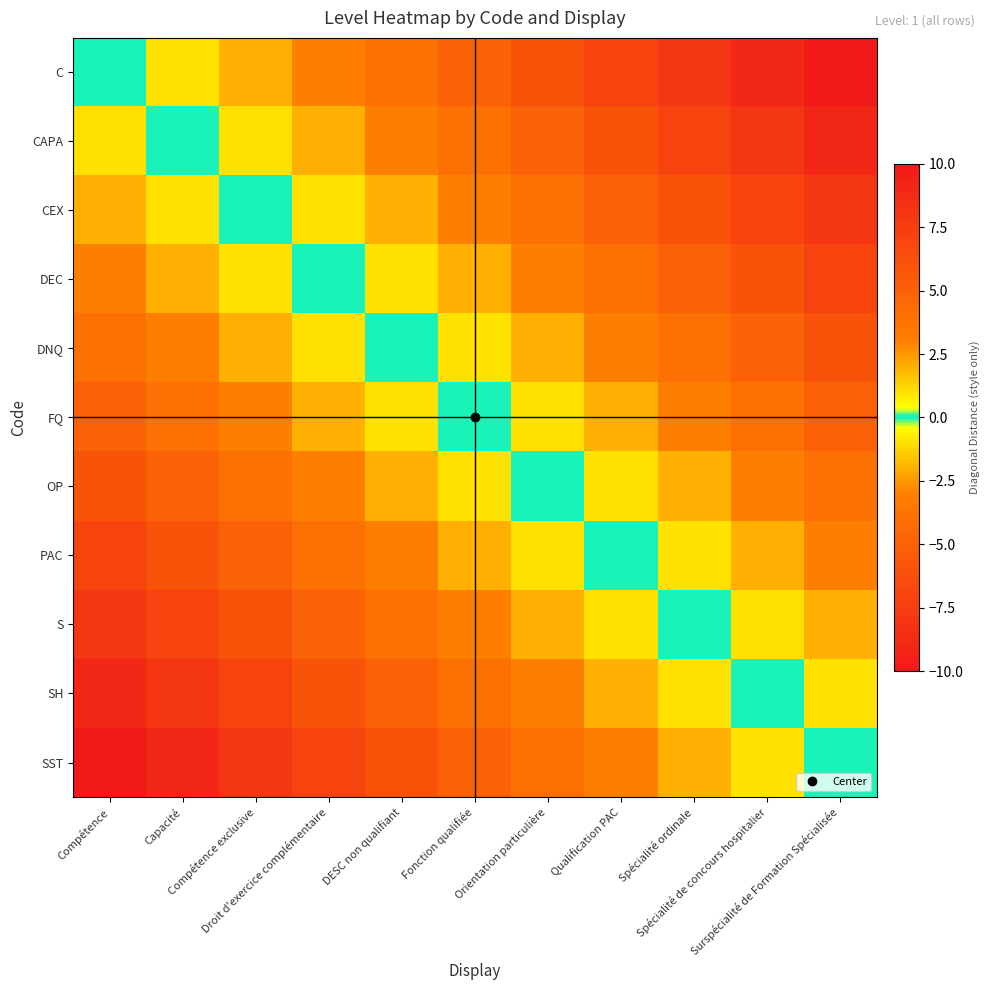

Which series changed the most between Capacité and Surspécialité de Formation Spécialisée?

C